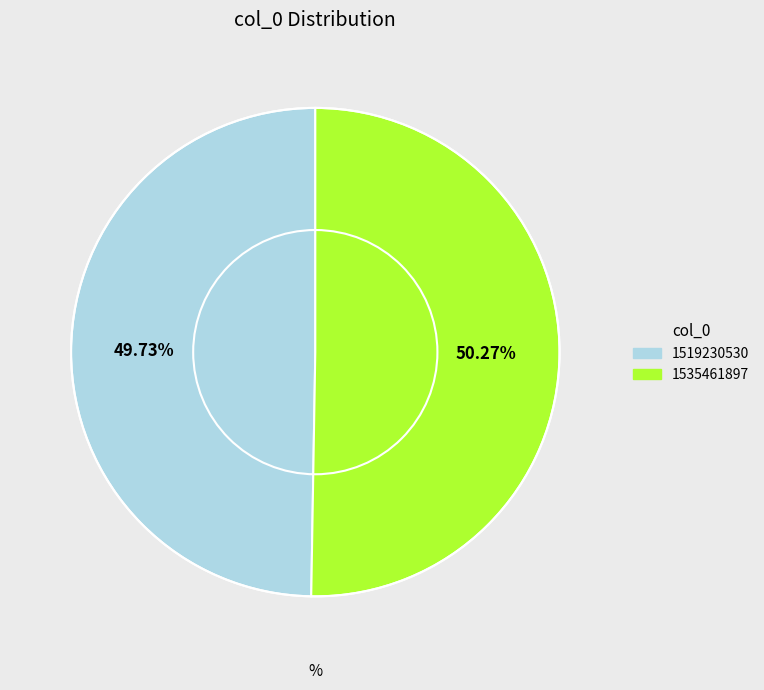

Is it true that 1519230530 is 1% of the pie?

False